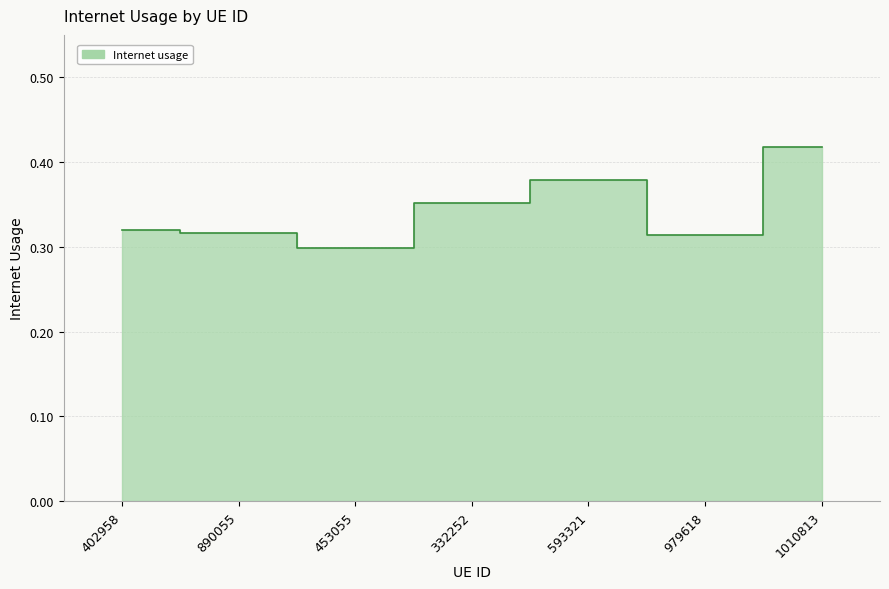

Which category has the highest value across all series?

1010813